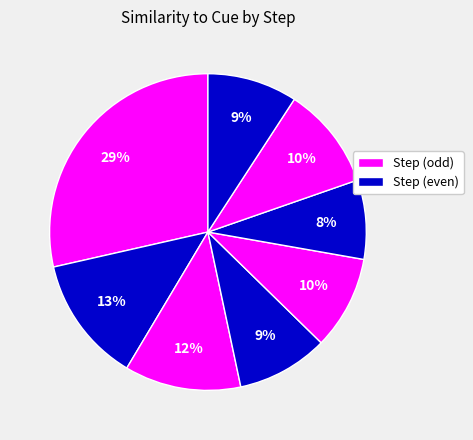

How many segments does this pie chart have?

8